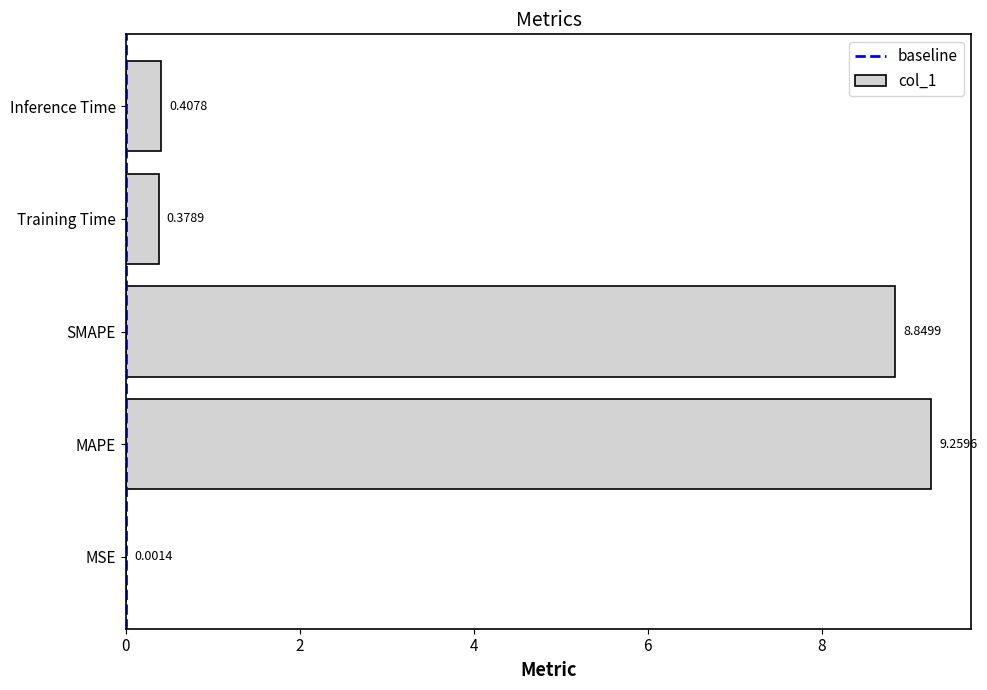

Which label corresponds to the largest value in the chart?

MAPE